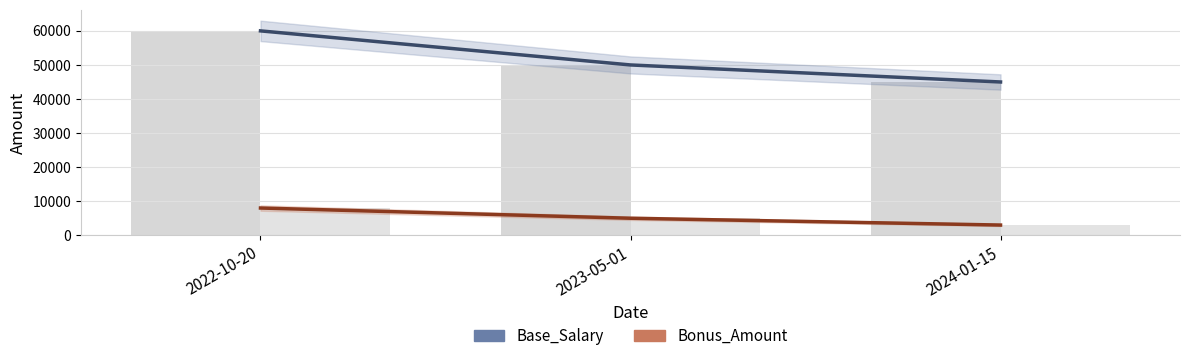

What is the smallest value displayed?

3000